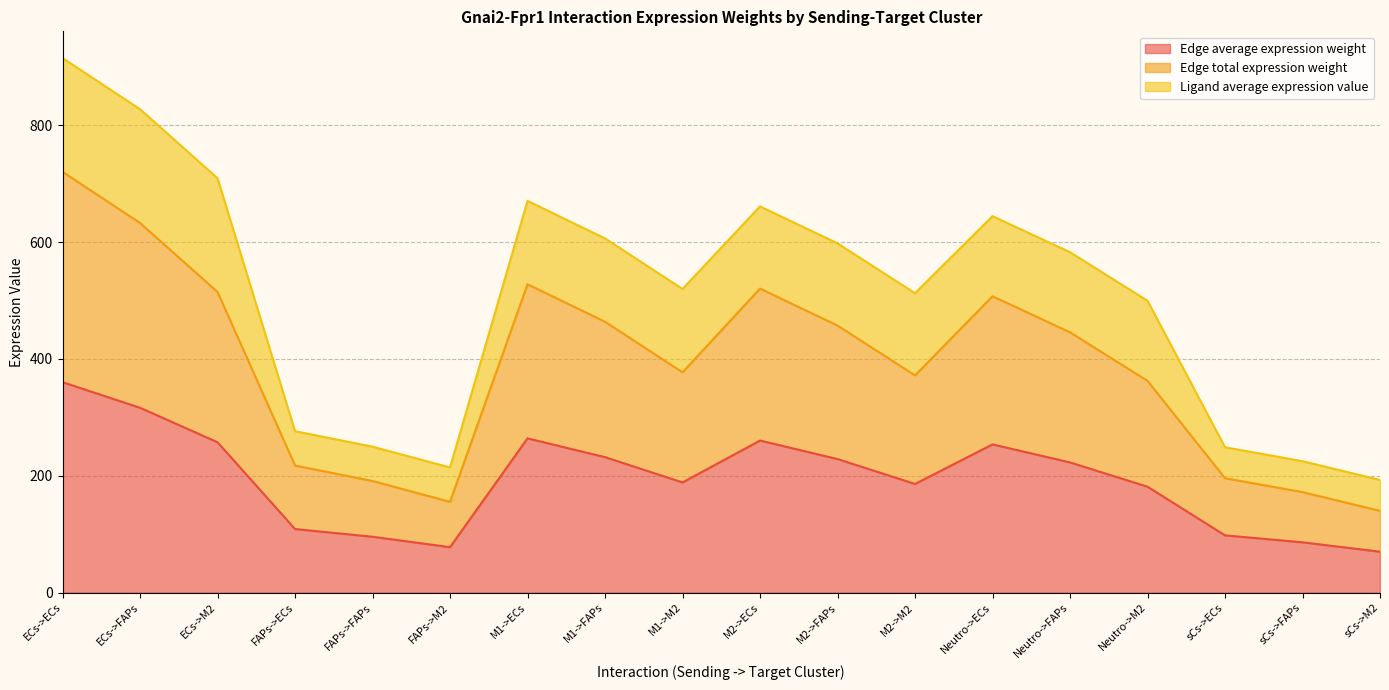

Does the chart have visible grid lines?

Yes